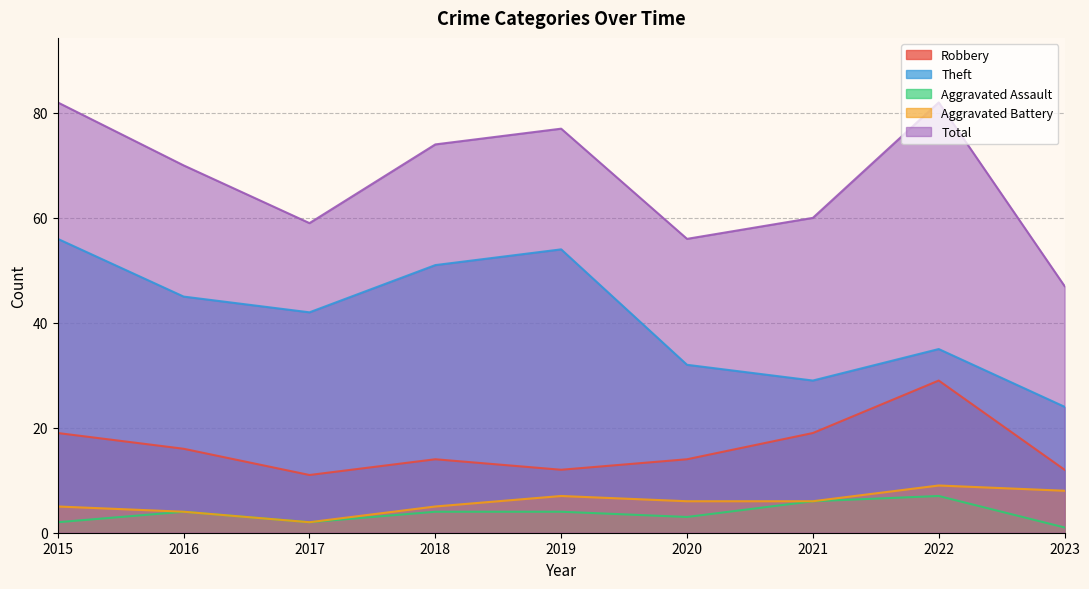

At 2016, list the series in order from smallest to largest.

Aggravated Assault, Aggravated Battery, Robbery, Theft, Total